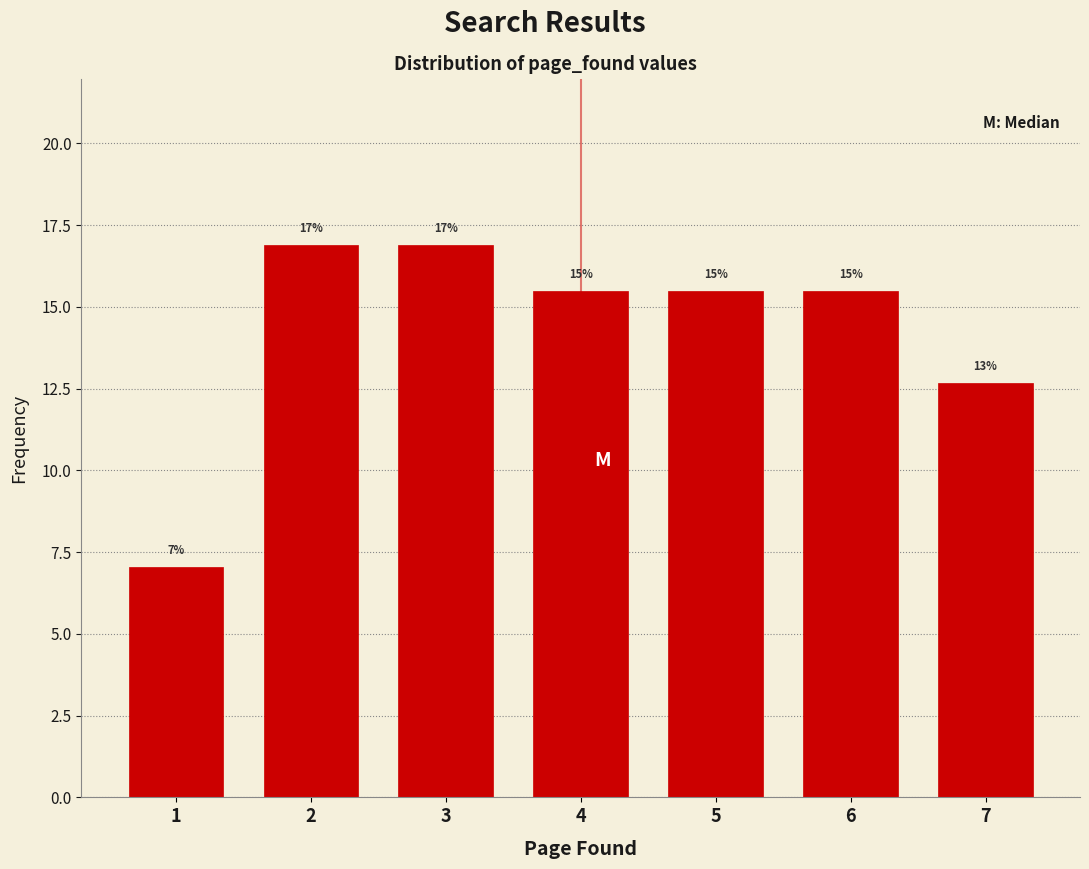

How many bars are there in total?

7